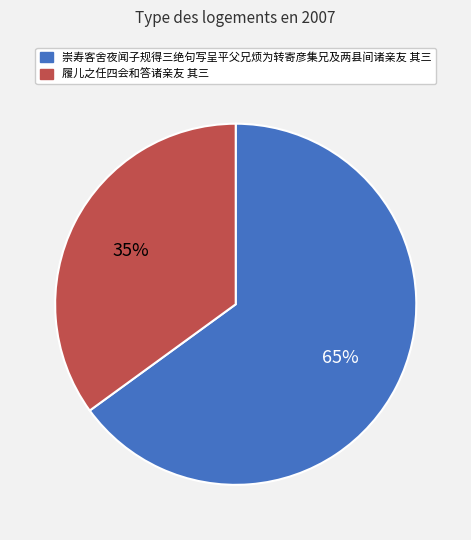

Does 履儿之任四会和答诸亲友 其三 represent more than half of the total?

No